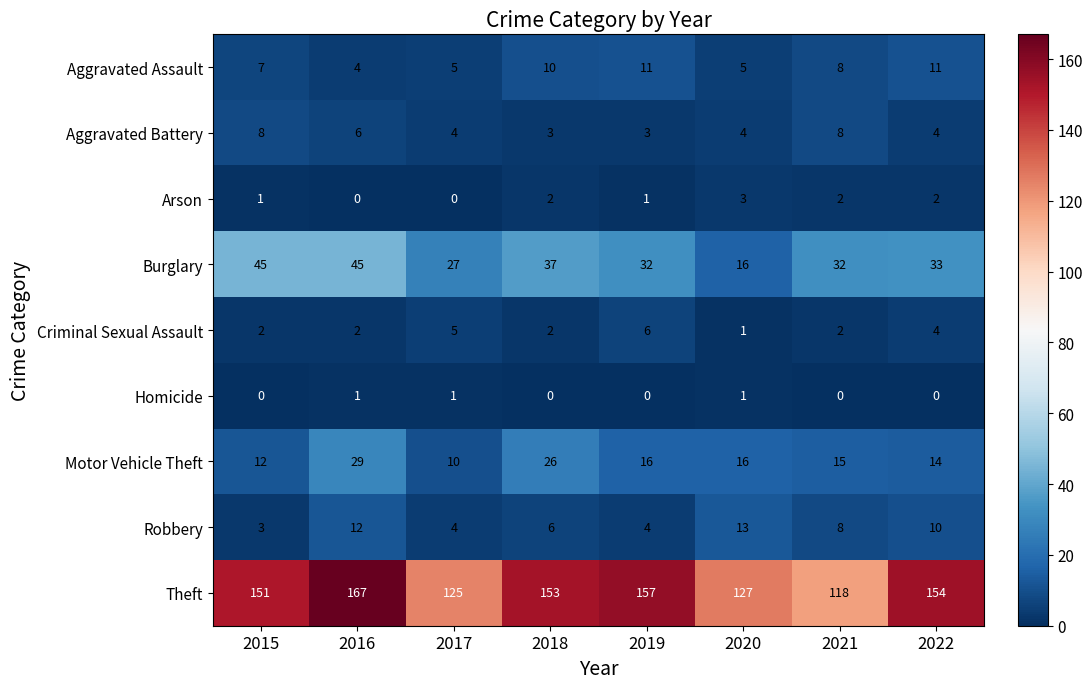

Which series has the largest total across all categories?

Theft